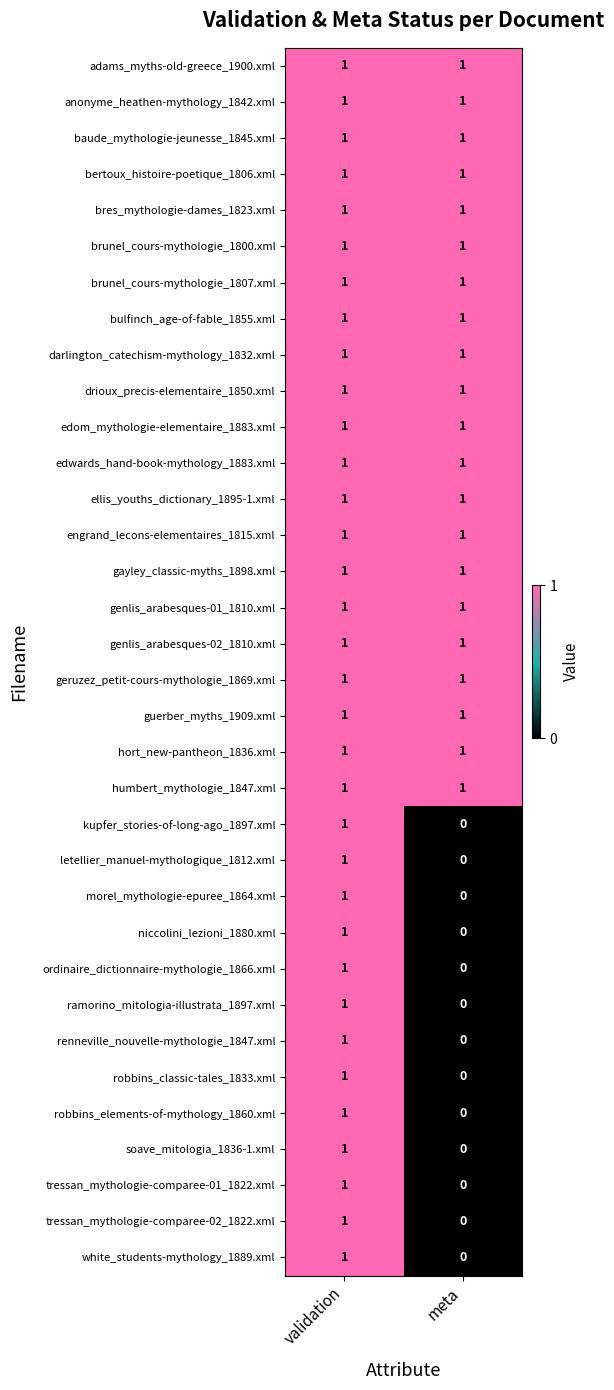

What is the maximum value shown in the chart?

1